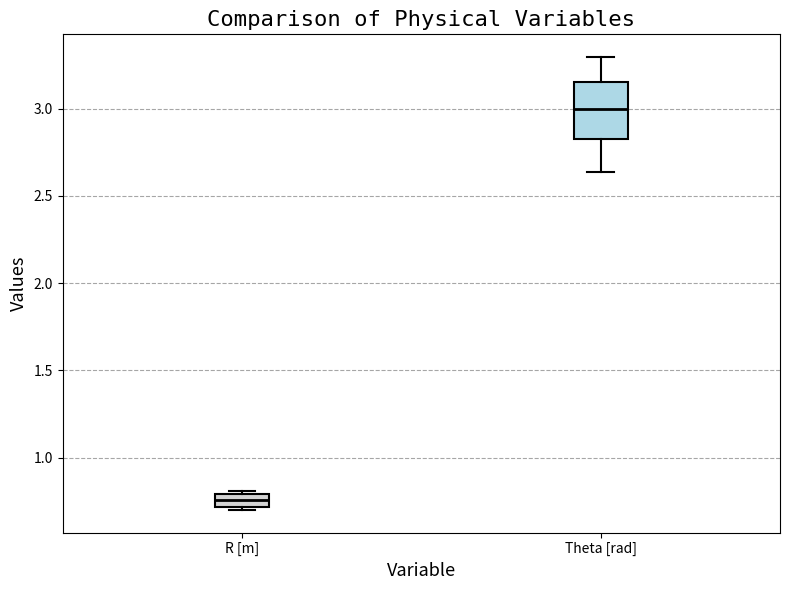

Where does the median line of the box for R [m] sit on the y-axis? The values are not printed on the chart, so give them approximately, as read against the axis.

0.75